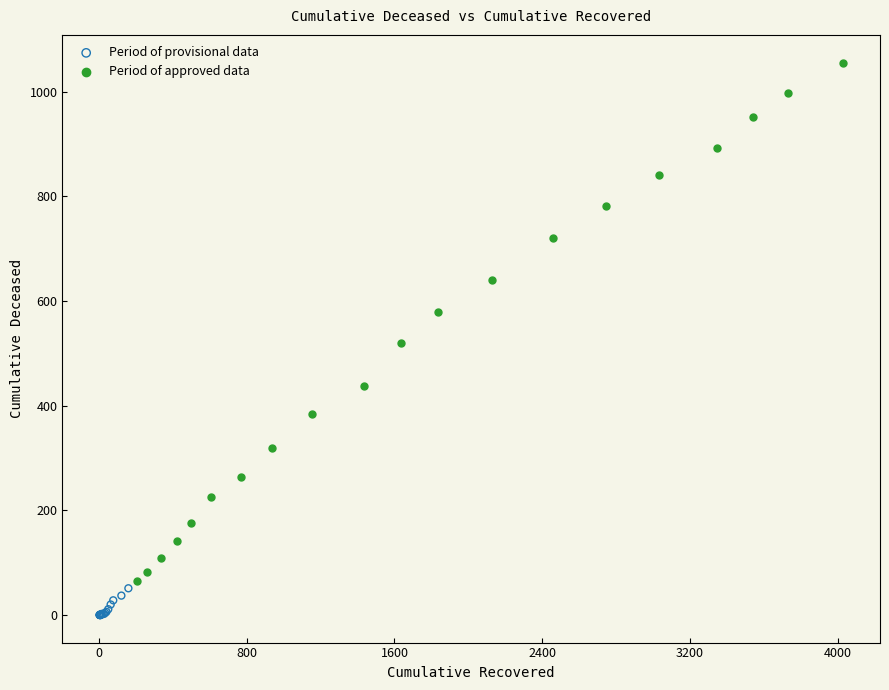

Which series reaches the maximum Y coordinate?

Period of approved data